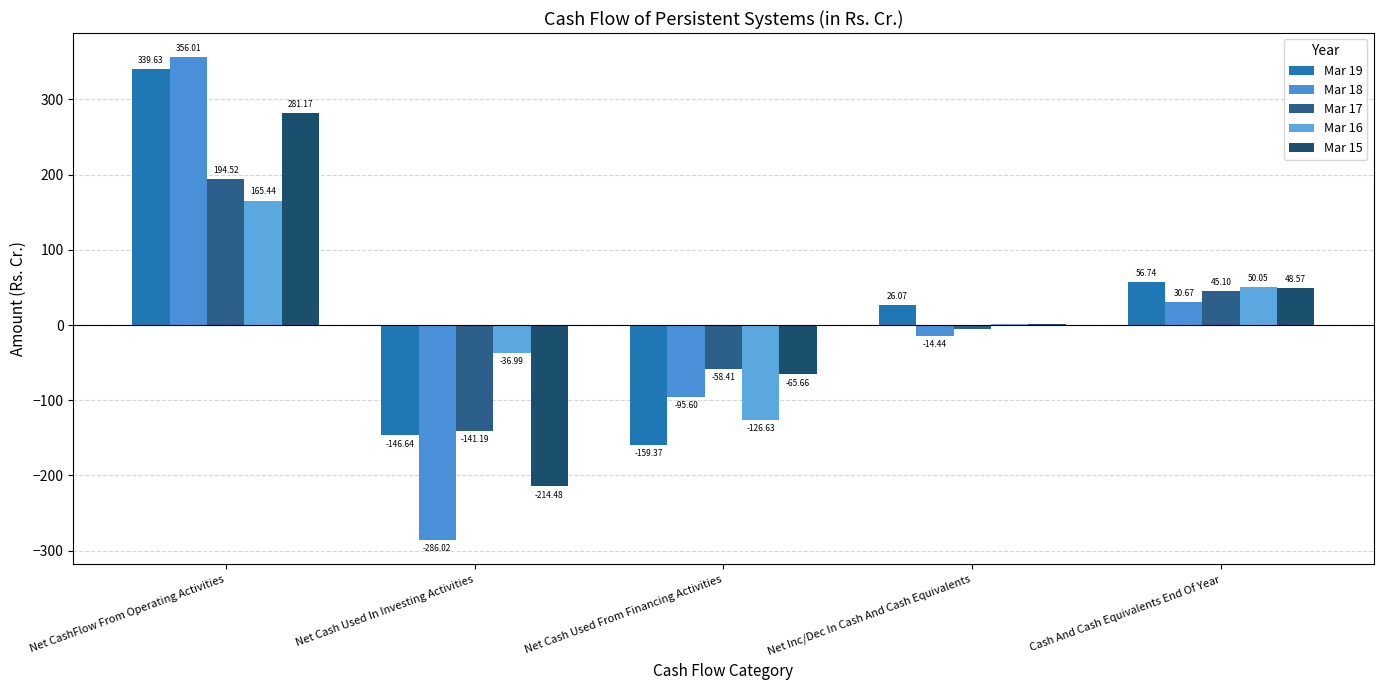

Where is Mar 19 nearest to the value 90?

Cash And Cash Equivalents End Of Year